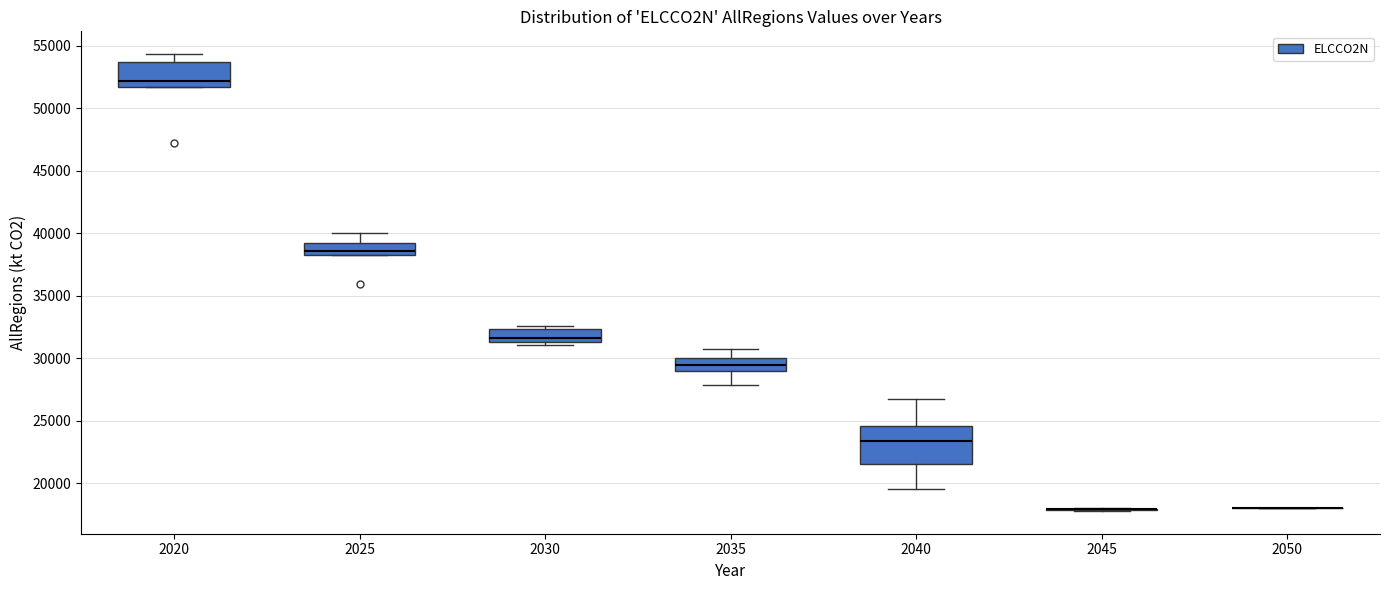

Reading left to right, read every box against the y-axis: the position of its median line, the range the box covers, and the ends of its whiskers. The values are not printed on the chart, so give them approximately, as read against the axis.

2020: median 52000, box 51500 to 53500, whiskers 51500 to 54500
2025: median 38500 (just above the box's lower edge), box 38500 to 39000, whiskers 38500 to 40000
2030: median 31500 (just above the box's lower edge), box 31500 to 32500, whiskers 31000 to 32500 (just above the box's upper edge)
2035: median 29500, box 29000 to 30000, whiskers 28000 to 31000
2040: median 23500, box 21500 to 24500, whiskers 19500 to 27000
2045: box collapsed to a line at 18000, whiskers 18000 to 18000
2050: box collapsed to a line at 18000, whiskers 18000 to 18000